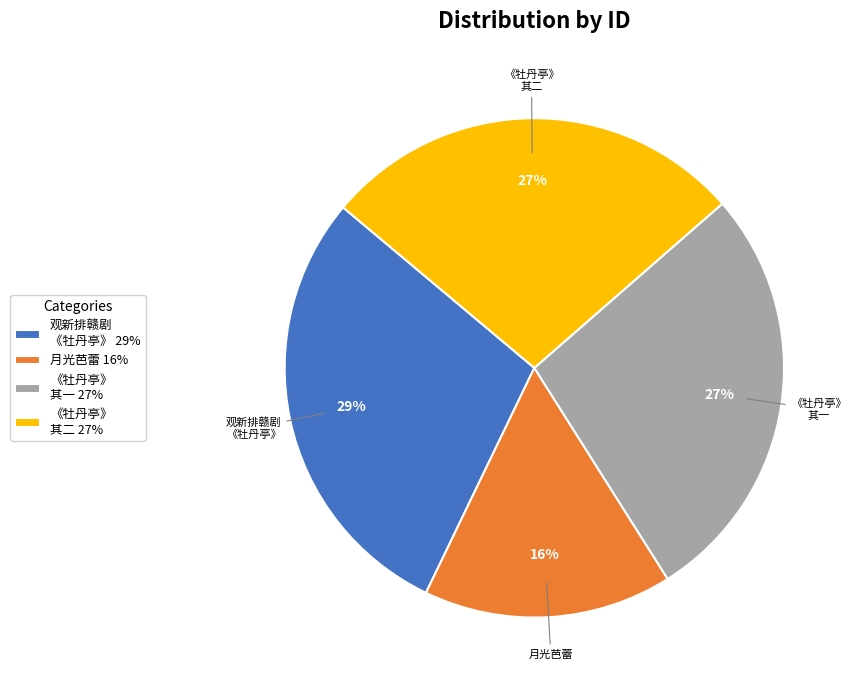

Is 观新排赣剧 《牡丹亭》 the majority of the pie?

No